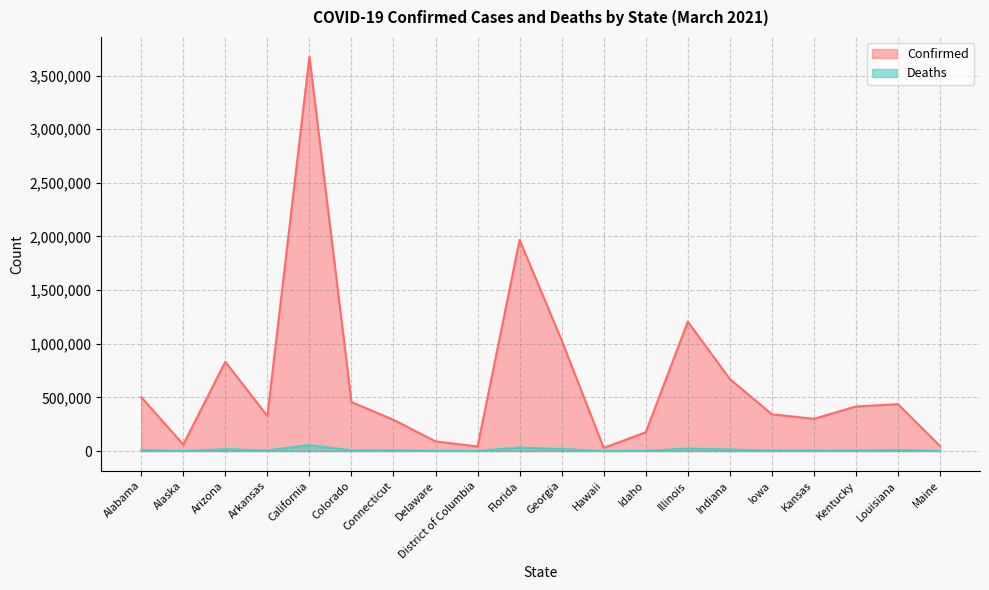

Count the number of data series in this chart.

2